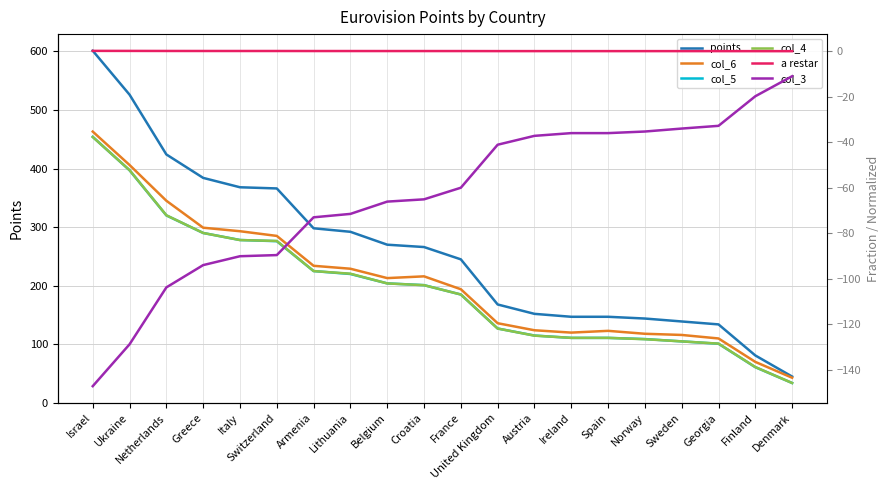

Reading left to right, extract all data points from this chart.

points: Israel=601.0	Ukraine=526.0	Netherlands=424.0	Greece=384.0	Italy=368.0	Switzerland=366.0	Armenia=298.0	Lithuania=292.0	Belgium=270.0	Croatia=266.0	France=245.0	United Kingdom=168.0	Austria=152.0	Ireland=147.0	Spain=147.0	Norway=144.0	Sweden=139.0	Georgia=134.0	Finland=81.0	Denmark=45.0
col_6: Israel=463.0	Ukraine=406.0	Netherlands=345.0	Greece=299.0	Italy=293.0	Switzerland=285.0	Armenia=234.0	Lithuania=229.0	Belgium=213.0	Croatia=216.0	France=194.0	United Kingdom=136.0	Austria=124.0	Ireland=120.0	Spain=123.0	Norway=118.0	Sweden=116.0	Georgia=110.0	Finland=70.0	Denmark=43.0
col_5: Israel=454.0	Ukraine=397.0	Netherlands=320.0	Greece=290.0	Italy=278.0	Switzerland=276.0	Armenia=225.0	Lithuania=220.0	Belgium=204.0	Croatia=201.0	France=185.0	United Kingdom=127.0	Austria=115.0	Ireland=111.0	Spain=111.0	Norway=109.0	Sweden=105.0	Georgia=101.0	Finland=61.0	Denmark=34.0
col_4: Israel=453.8	Ukraine=397.2	Netherlands=320.2	Greece=290.0	Italy=277.9	Switzerland=276.4	Armenia=225.0	Lithuania=220.5	Belgium=203.9	Croatia=200.9	France=185.0	United Kingdom=126.9	Austria=114.8	Ireland=111.0	Spain=111.0	Norway=108.7	Sweden=105.0	Georgia=101.2	Finland=61.2	Denmark=34.0
a restar: Israel=0.1	Ukraine=0.1	Netherlands=0.1	Greece=0.1	Italy=0.1	Switzerland=0.1	Armenia=0.1	Lithuania=0.1	Belgium=0.1	Croatia=0.1	France=0.1	United Kingdom=0.0	Austria=0.0	Ireland=0.0	Spain=0.0	Norway=0.0	Sweden=0.0	Georgia=0.0	Finland=0.0	Denmark=0.0
col_3: Israel=-147.2	Ukraine=-128.8	Netherlands=-103.8	Greece=-94.0	Italy=-90.1	Switzerland=-89.6	Armenia=-73.0	Lithuania=-71.5	Belgium=-66.1	Croatia=-65.1	France=-60.0	United Kingdom=-41.1	Austria=-37.2	Ireland=-36.0	Spain=-36.0	Norway=-35.3	Sweden=-34.0	Georgia=-32.8	Finland=-19.8	Denmark=-11.0